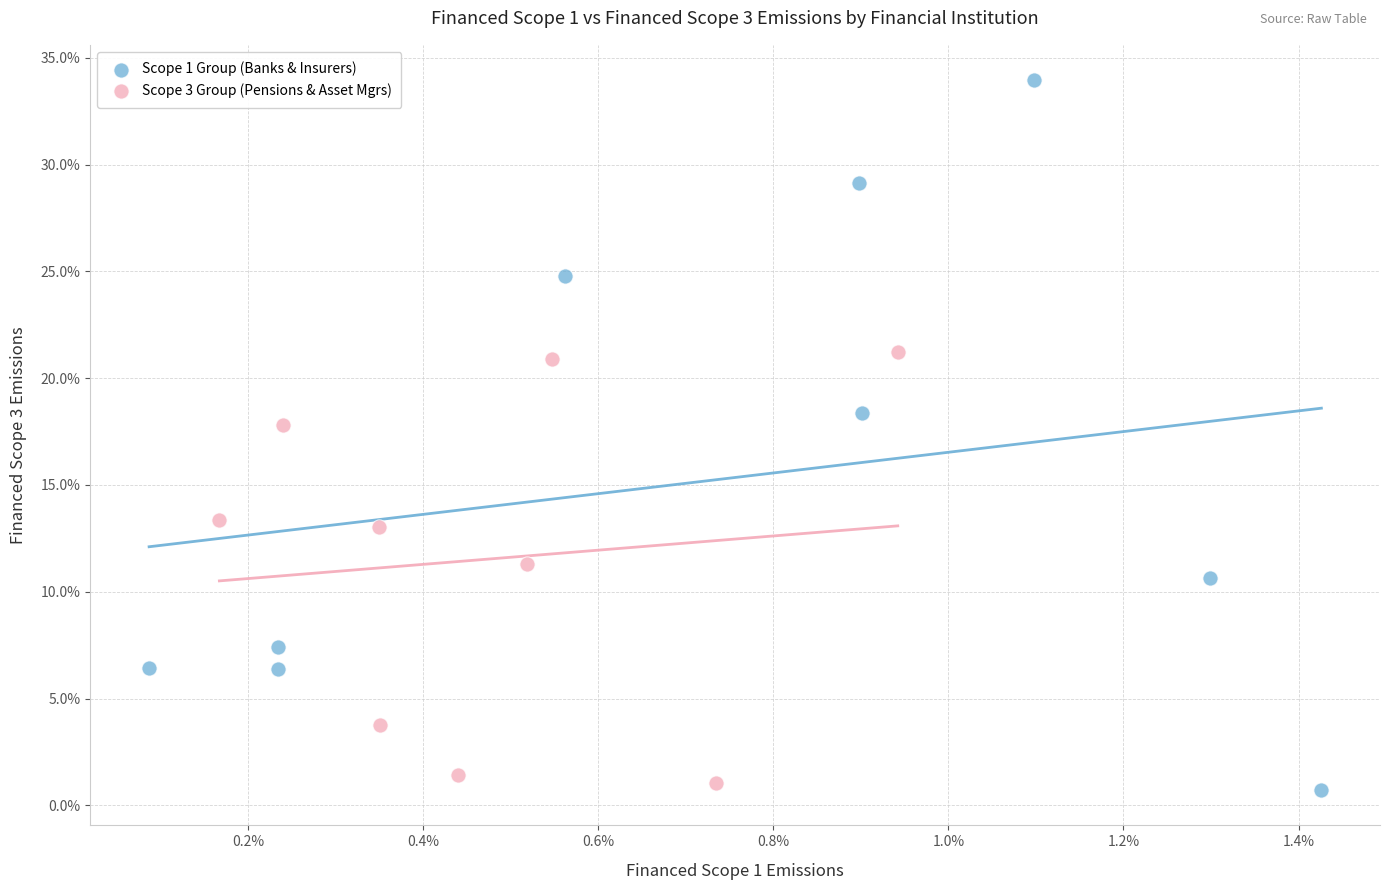

Which series has the largest Y range (max minus min)?

Scope 1 Group (Banks & Insurers)